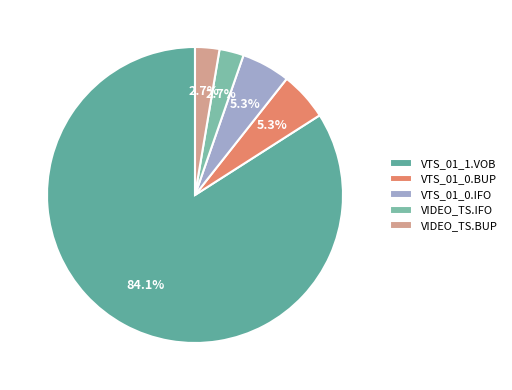

How many segments does this pie chart have?

5